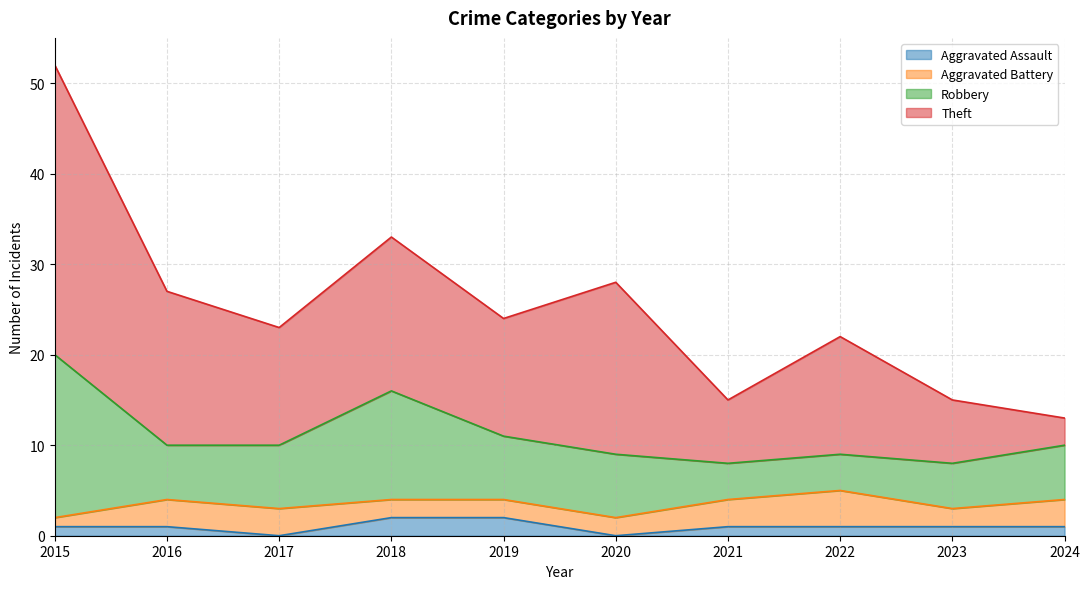

Is it true that Theft equals 6 at 2016?

False